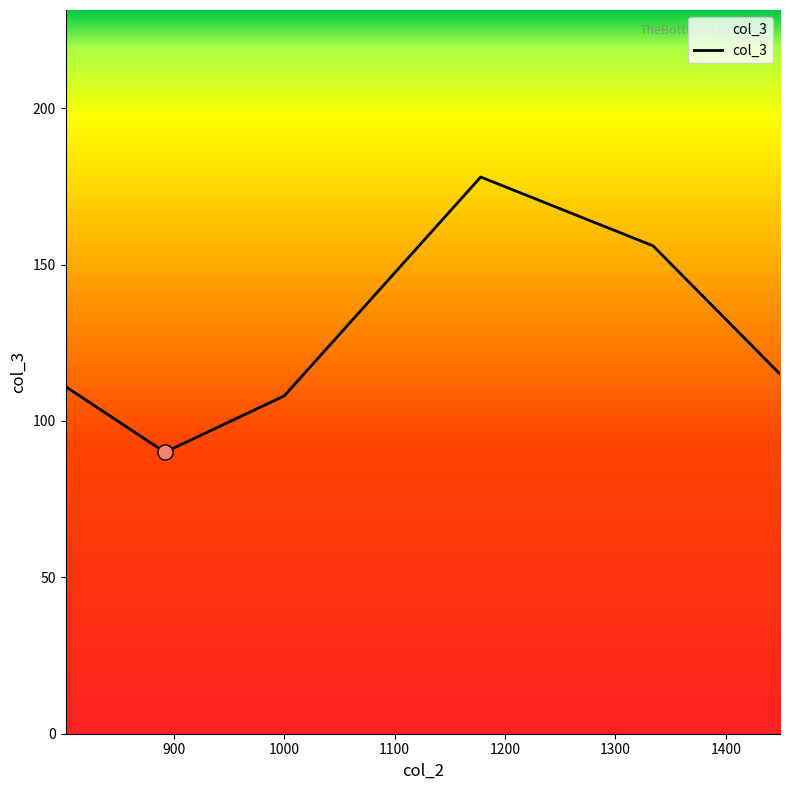

What is the minimum value shown in the chart?

90